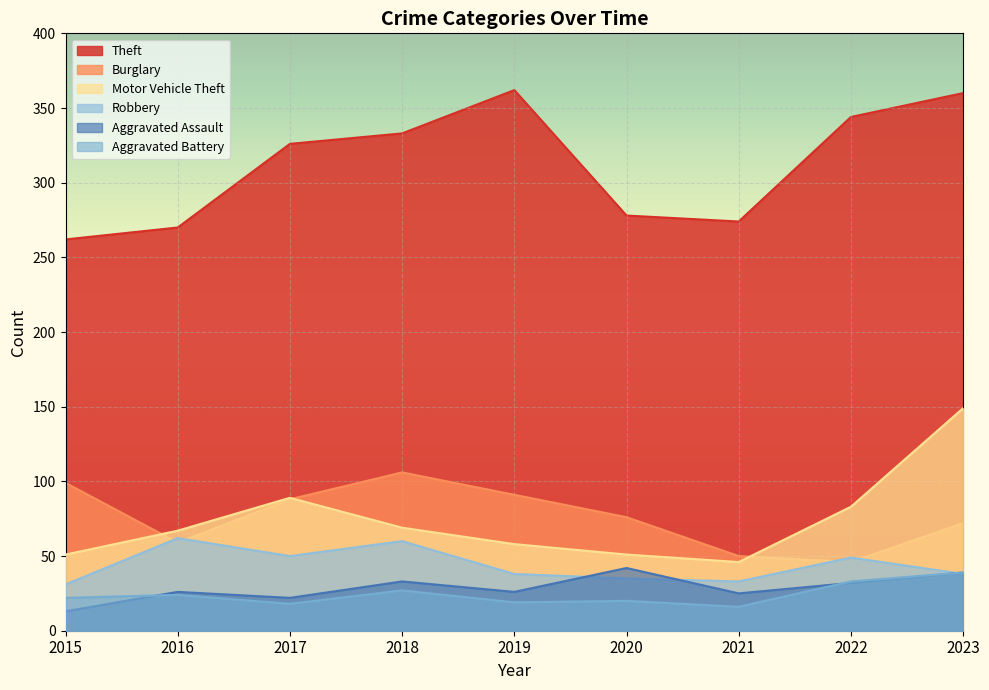

What is the total value across all series at 2017?

593